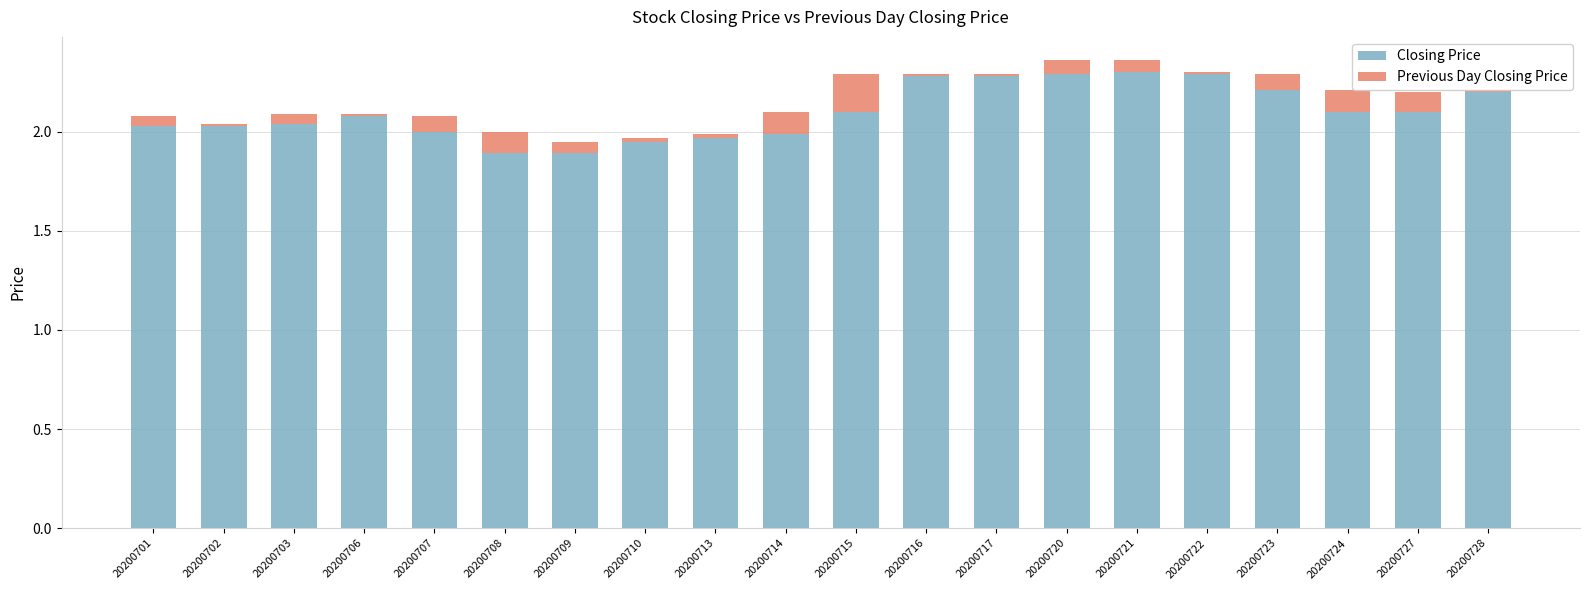

What is the total value across all series at 20200721?

2.4